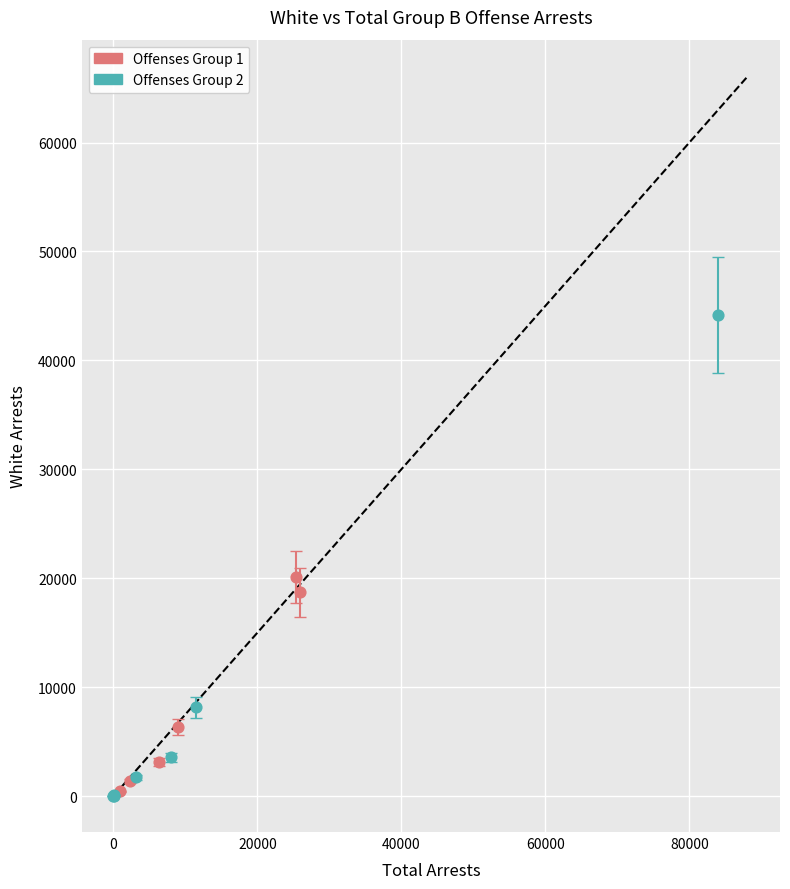

Which series has the largest Y range (max minus min)?

Offenses Group 2